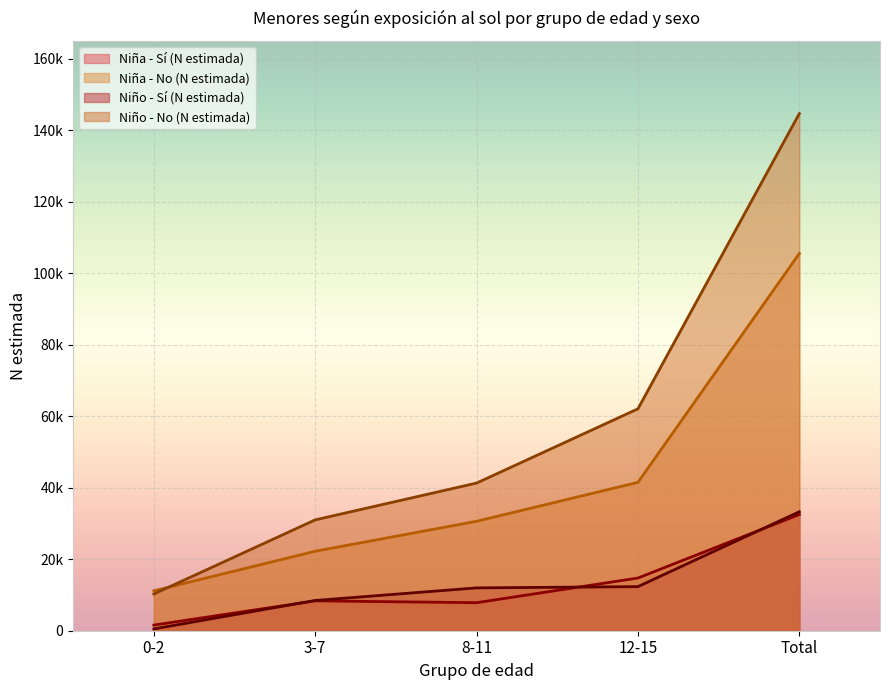

Reading left to right, extract all data points from this chart.

Niña - Sí (N estimada): 1573	8356	7839	14745	32512
Niña - No (N estimada): 11156	22242	30616	41515	105530
Niño - Sí (N estimada): 501	8463	11983	12338	33286
Niño - No (N estimada): 10274	31016	41310	62088	144687